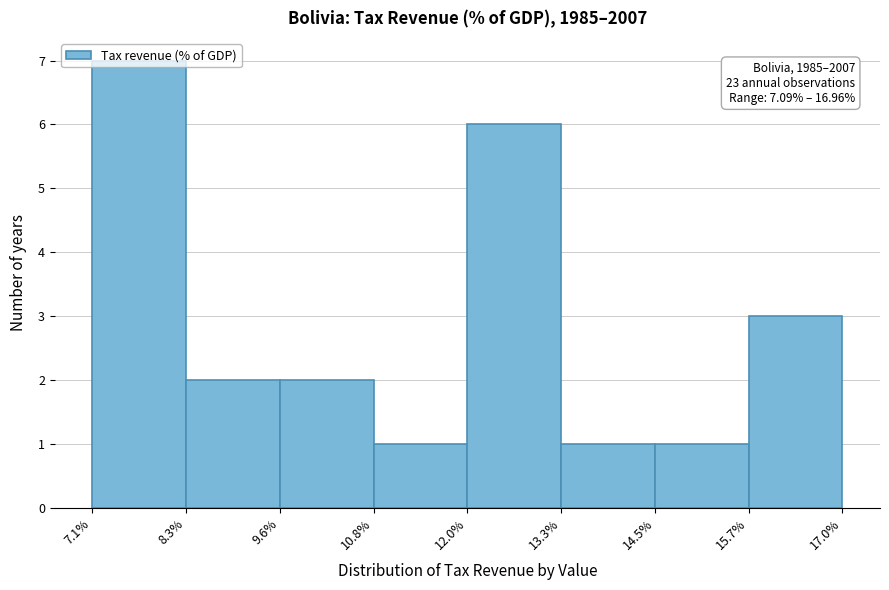

Which range on the x-axis has the tallest bar?

7.1% to 8.3%